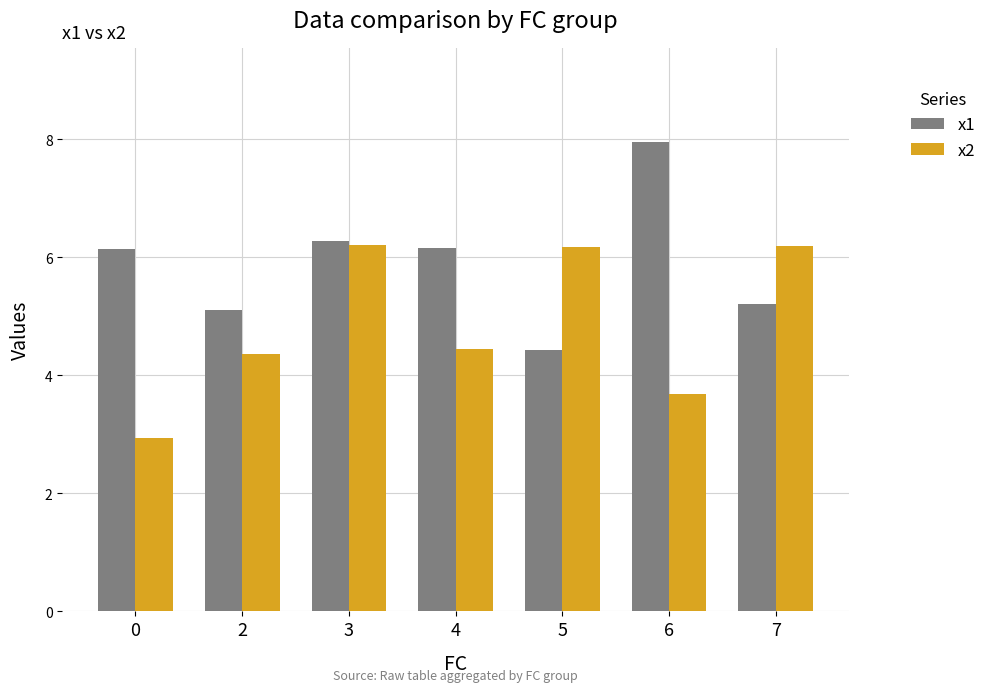

Count the number of categories in the chart.

7